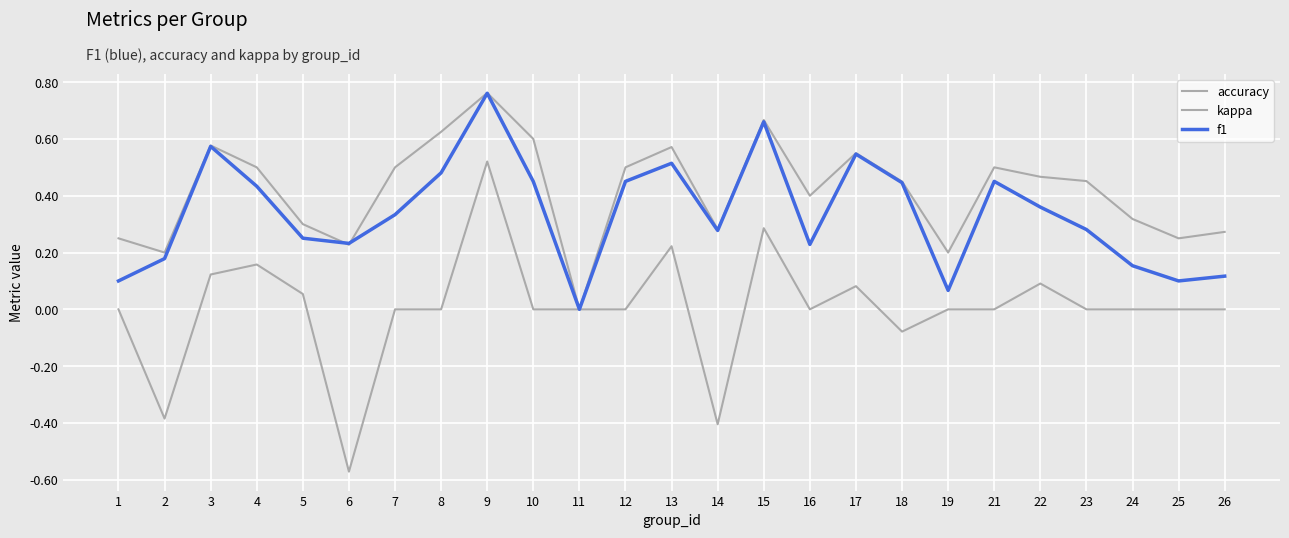

Is the value of kappa at 17 greater than the value of accuracy at 11?

Yes